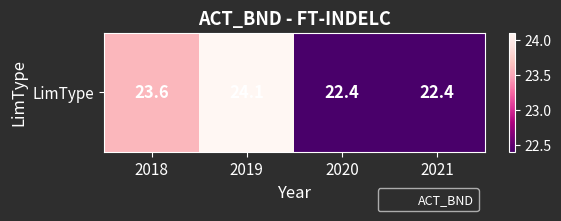

What is the minimum value shown in the chart?

22.4